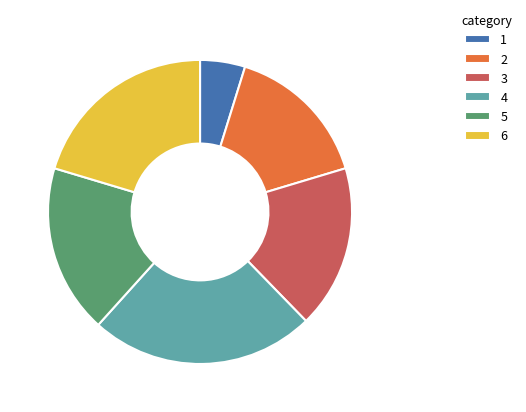

Is 5 the majority of the pie?

No